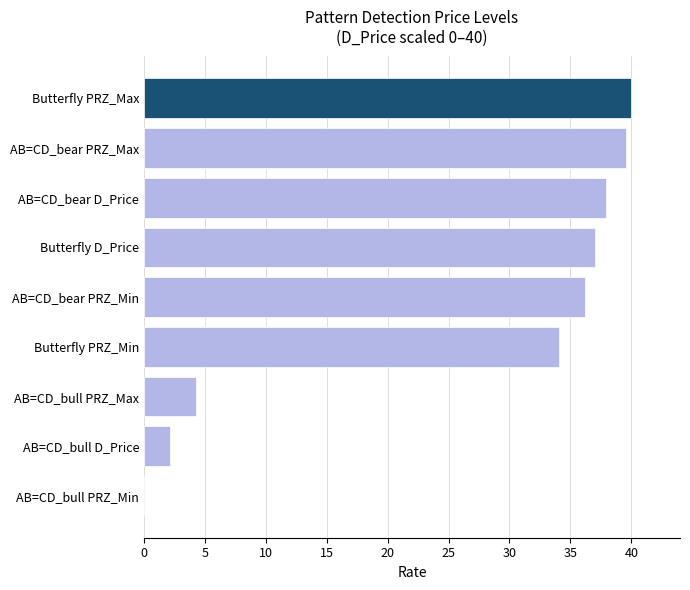

Reading top to bottom, list all the values displayed in this chart.

Butterfly PRZ_Max=40.0	AB=CD_bear PRZ_Max=39.5	AB=CD_bear D_Price=37.9	Butterfly D_Price=37.1	AB=CD_bear PRZ_Min=36.2	Butterfly PRZ_Min=34.1	AB=CD_bull PRZ_Max=4.3	AB=CD_bull D_Price=2.1	AB=CD_bull PRZ_Min=0.0